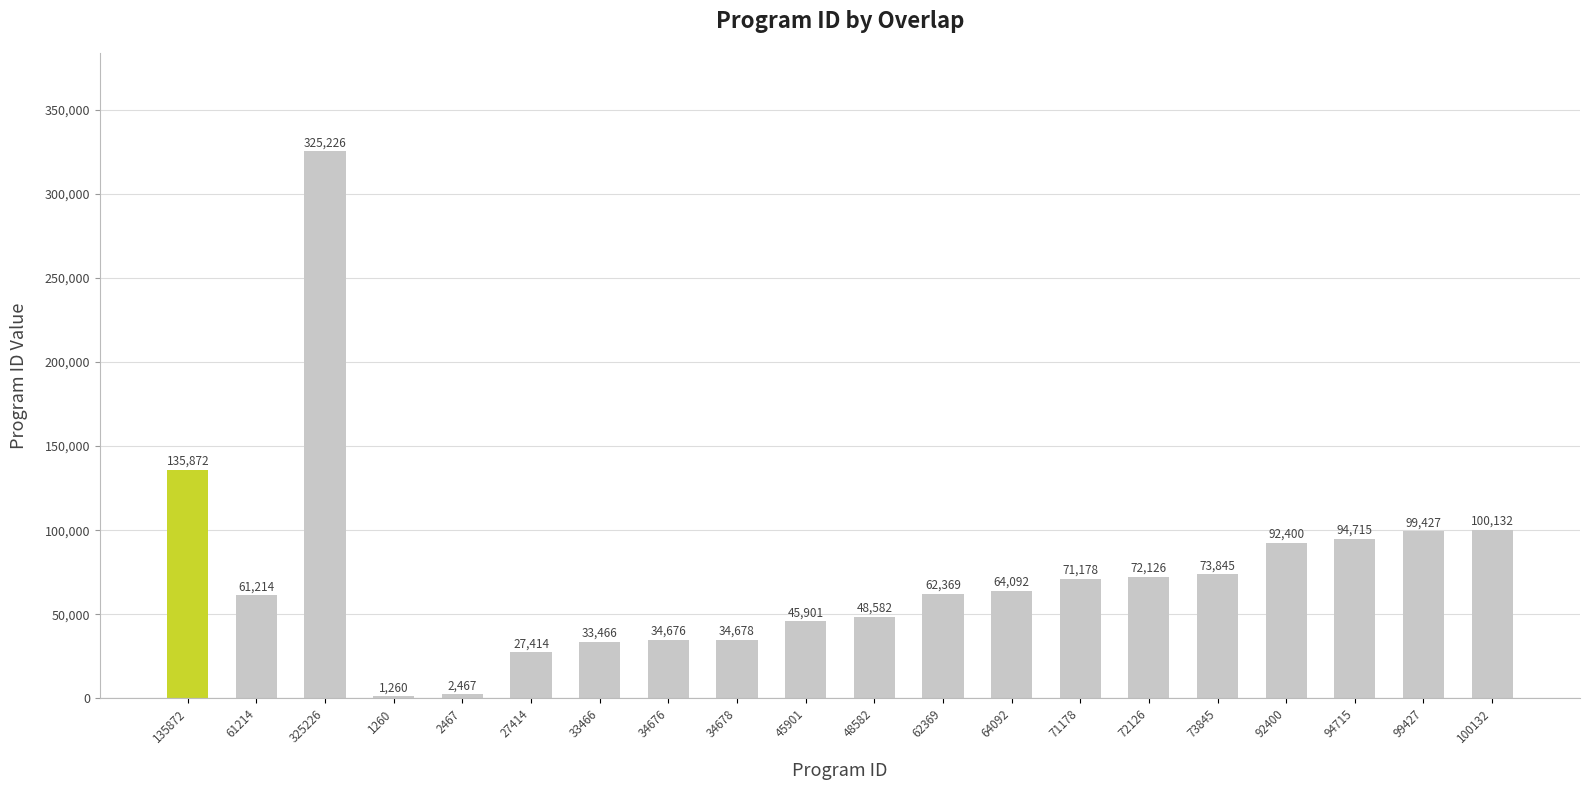

What is the value of the 20th bar from the left?

100132